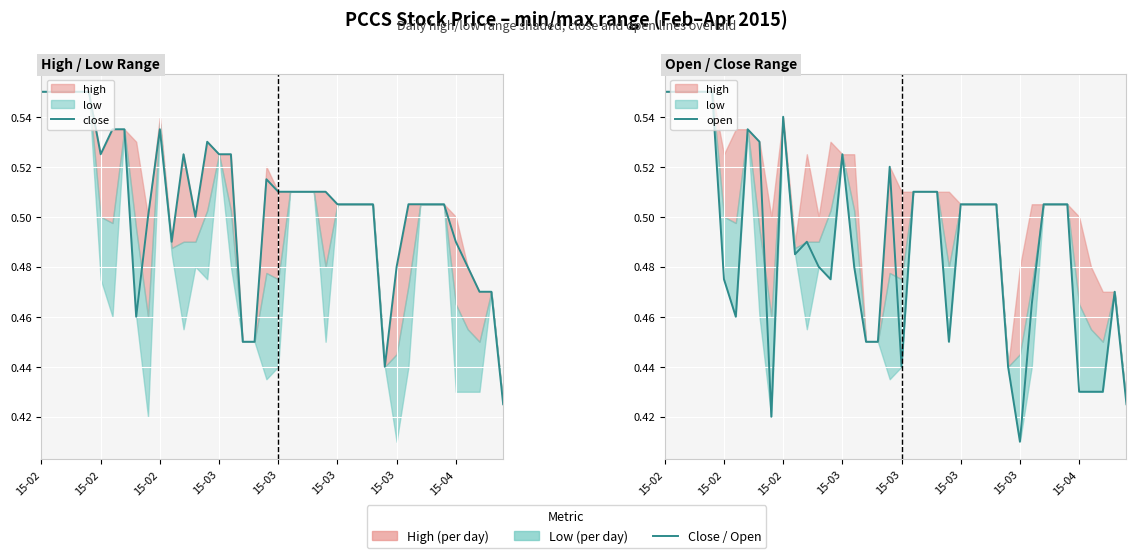

The close series shows 0.5 at 15-03. True or false?

True